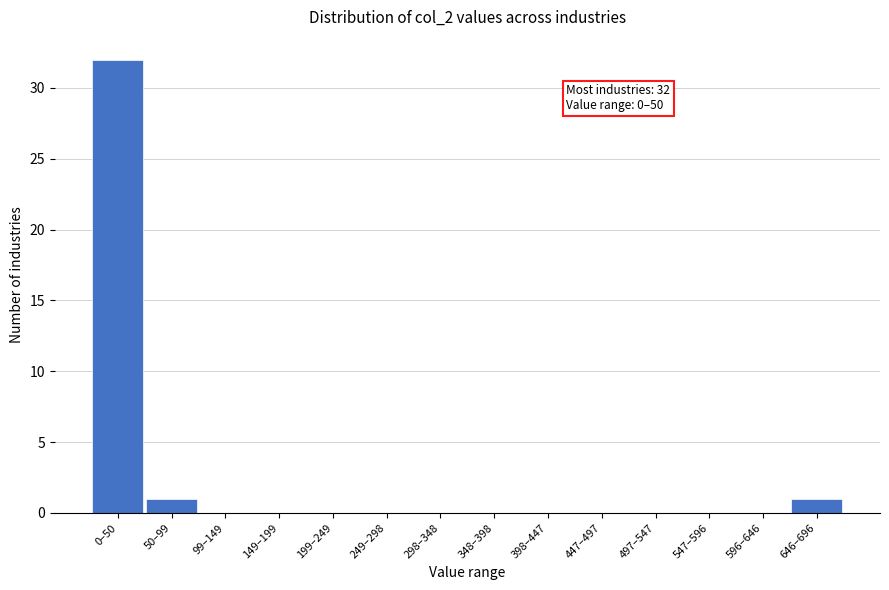

Reading right to left, what are all the values shown in this chart?

646–696=1	596–646=0	547–596=0	497–547=0	447–497=0	398–447=0	348–398=0	298–348=0	249–298=0	199–249=0	149–199=0	99–149=0	50–99=1	0–50=32